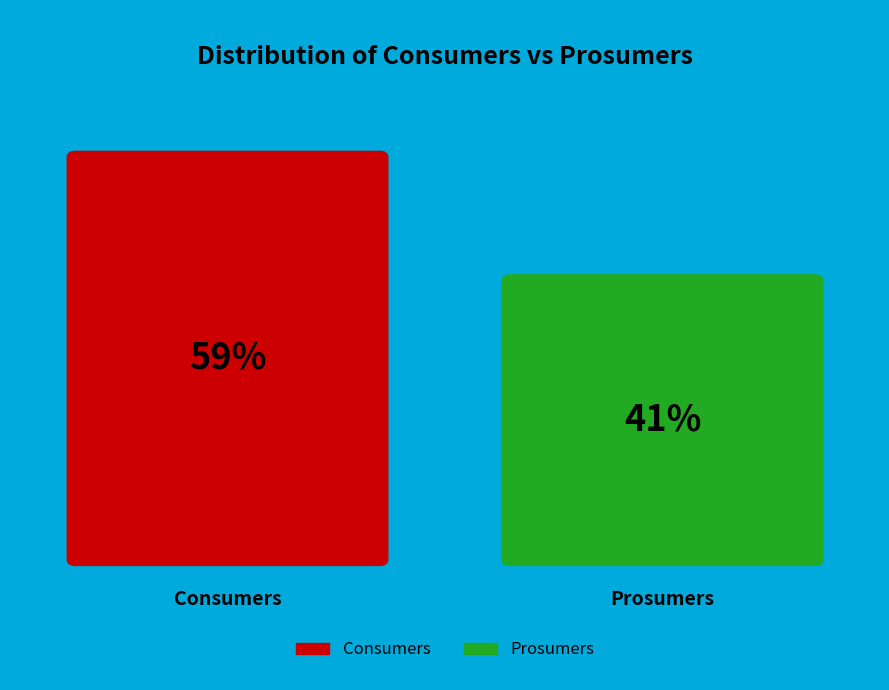

Rank the categories by value from lowest to highest.

Prosumers, Consumers